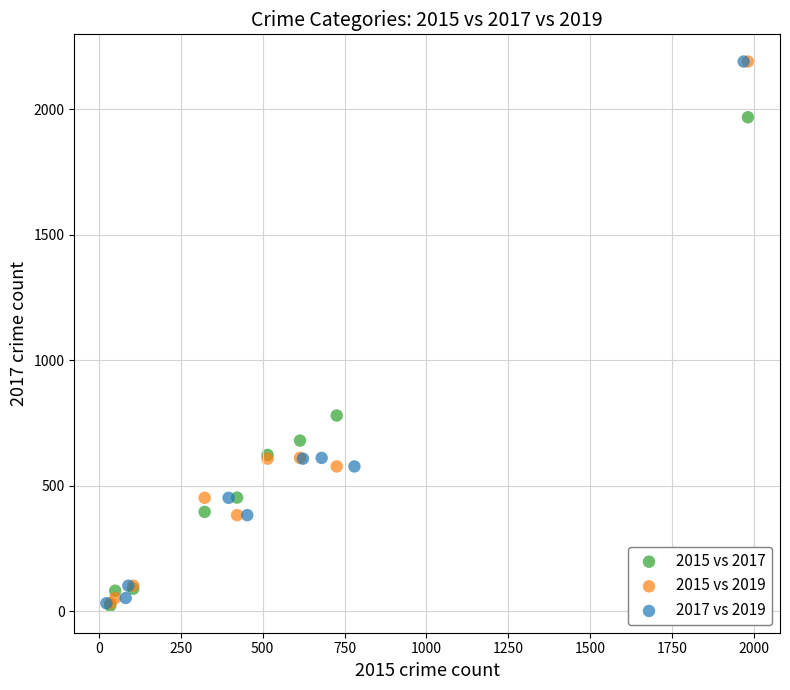

What are all the series names shown in the legend?

2015 vs 2017, 2015 vs 2019, 2017 vs 2019